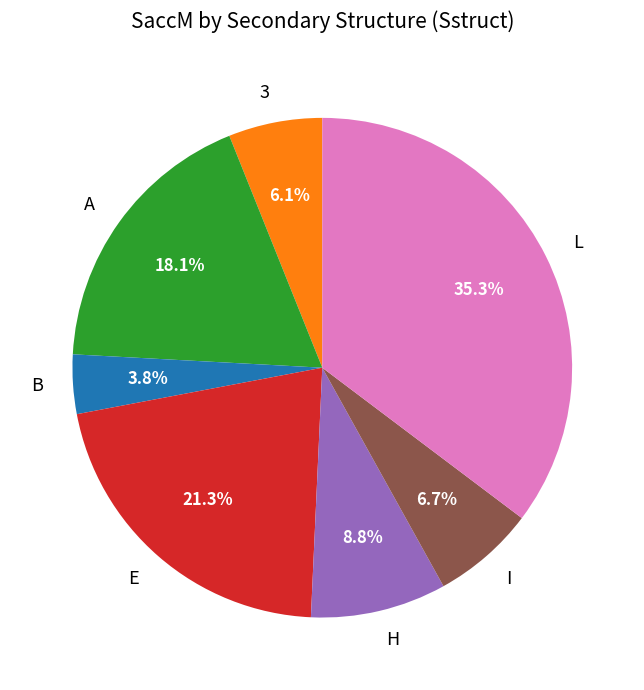

How many segments does this pie chart have?

7